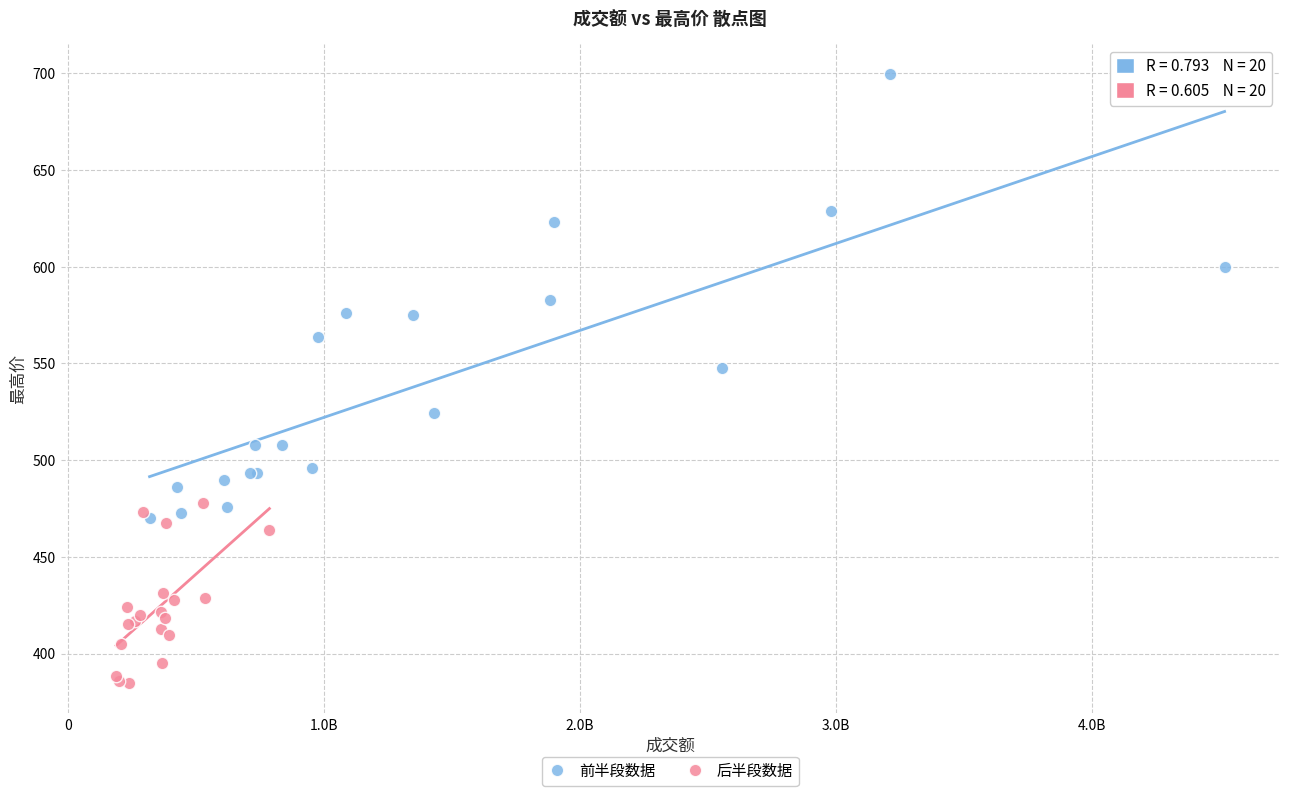

Which series has the widest spread of Y values?

前半段数据